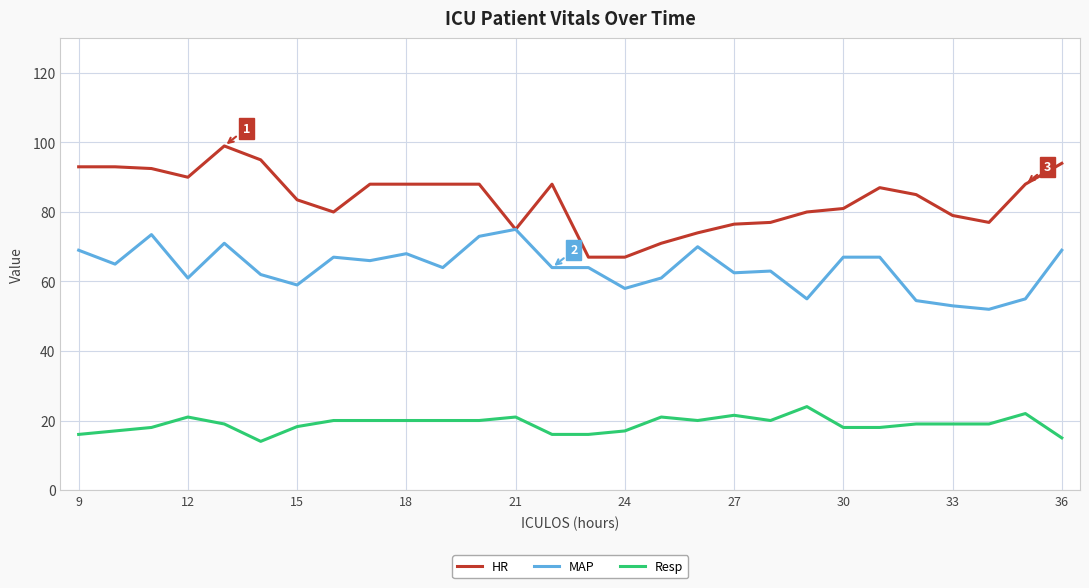

What are all the series names shown in the legend?

HR, MAP, Resp